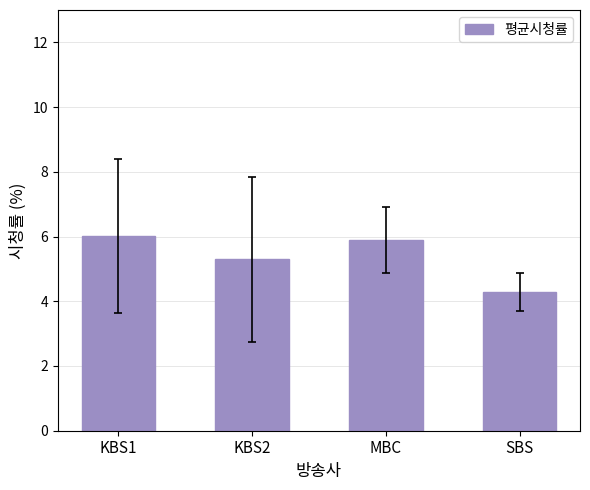

Which has a higher value, MBC or KBS1?

KBS1